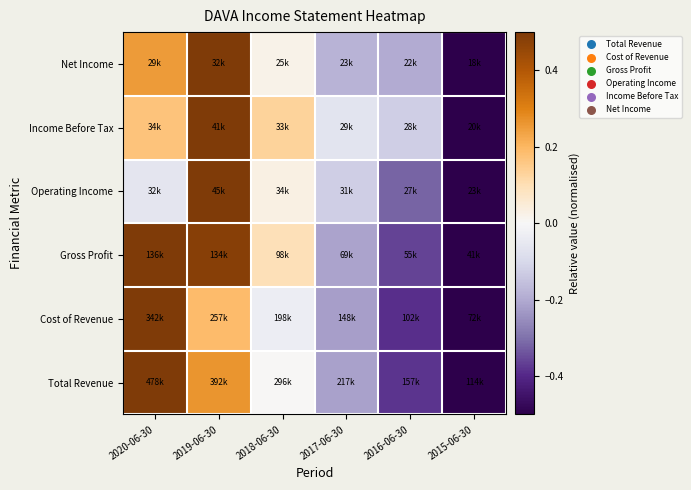

Reading left to right, list all the values displayed in this chart.

Total Revenue: 2020-06-30=0.5	2019-06-30=0.3	2018-06-30=0.0	2017-06-30=-0.2	2016-06-30=-0.4	2015-06-30=-0.5
Cost of Revenue: 2020-06-30=0.5	2019-06-30=0.2	2018-06-30=-0.0	2017-06-30=-0.2	2016-06-30=-0.4	2015-06-30=-0.5
Gross Profit: 2020-06-30=0.5	2019-06-30=0.5	2018-06-30=0.1	2017-06-30=-0.2	2016-06-30=-0.4	2015-06-30=-0.5
Operating Income: 2020-06-30=-0.1	2019-06-30=0.5	2018-06-30=0.0	2017-06-30=-0.1	2016-06-30=-0.3	2015-06-30=-0.5
Income Before Tax: 2020-06-30=0.2	2019-06-30=0.5	2018-06-30=0.1	2017-06-30=-0.1	2016-06-30=-0.1	2015-06-30=-0.5
Net Income: 2020-06-30=0.3	2019-06-30=0.5	2018-06-30=0.0	2017-06-30=-0.2	2016-06-30=-0.2	2015-06-30=-0.5